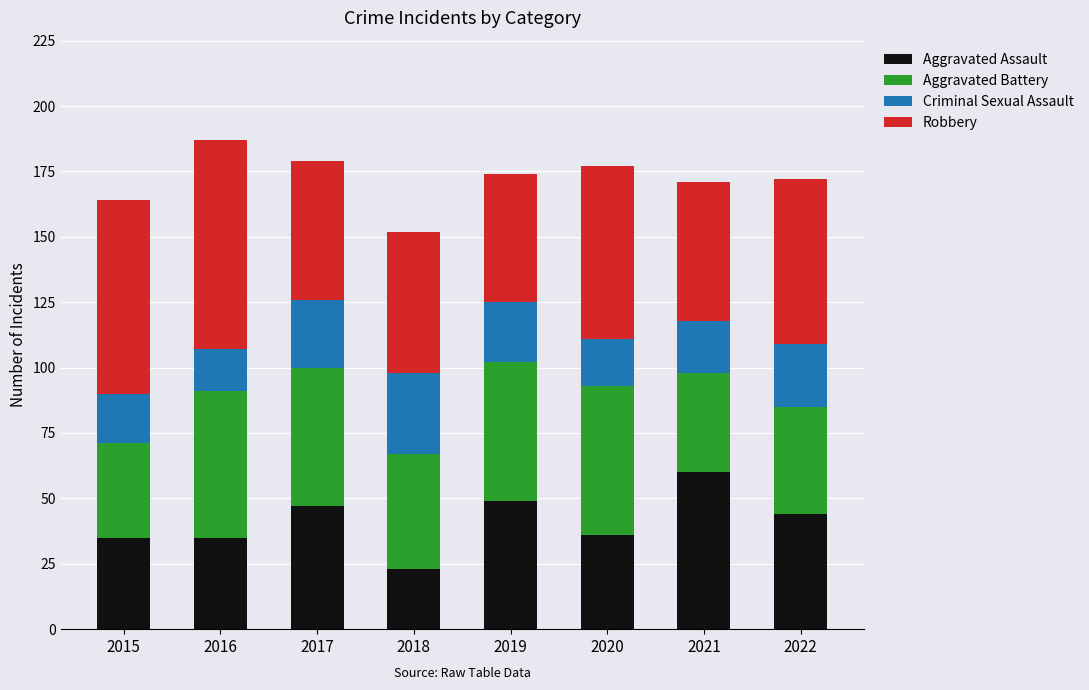

What is the highest value of the Aggravated Assault series?

60